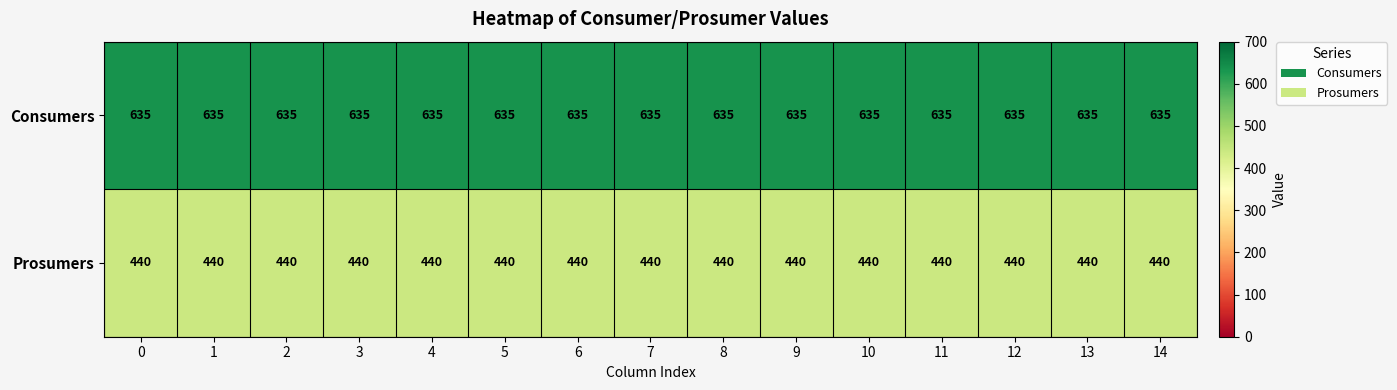

Is the value of Prosumers at 5 greater than the value of Consumers at 11?

No